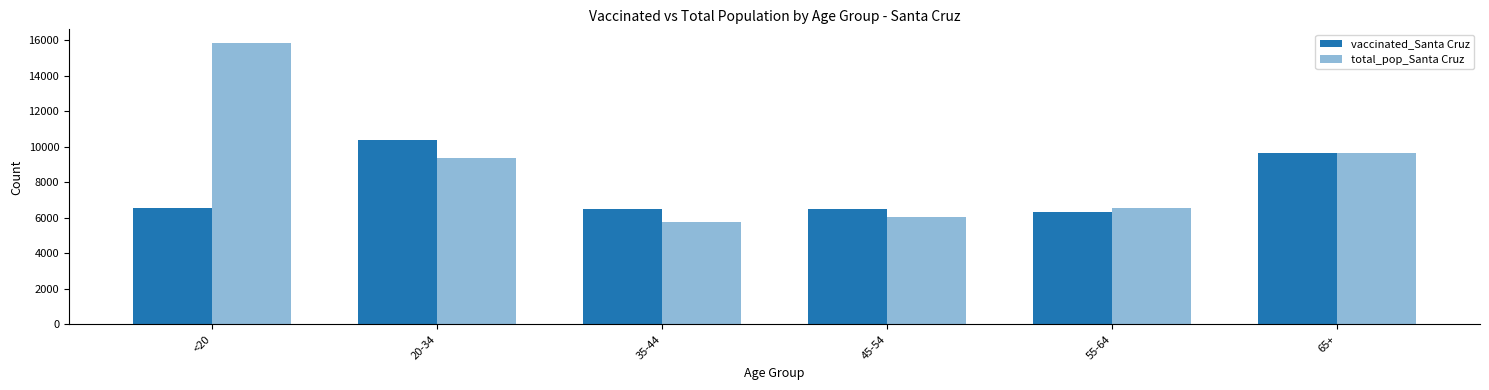

How many bars are there in each group?

2